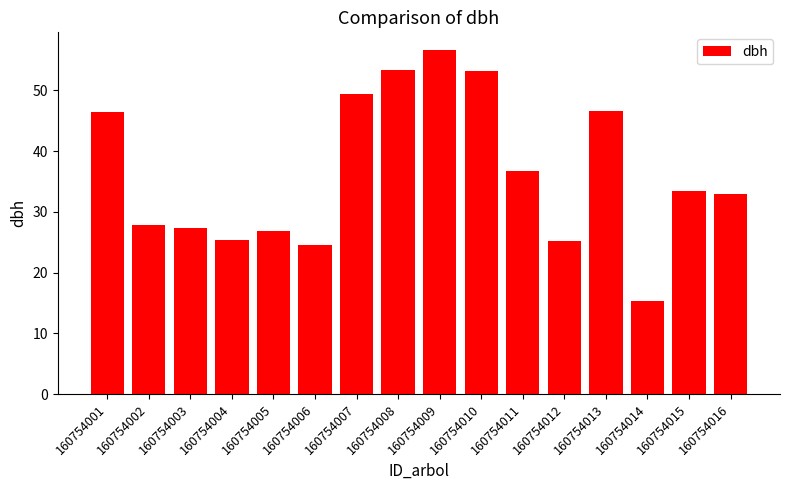

Reading left to right, extract all data points from this chart.

160754001=46.4	160754002=27.8	160754003=27.3	160754004=25.3	160754005=26.9	160754006=24.6	160754007=49.4	160754008=53.4	160754009=56.7	160754010=53.1	160754011=36.7	160754012=25.3	160754013=46.6	160754014=15.3	160754015=33.4	160754016=32.9